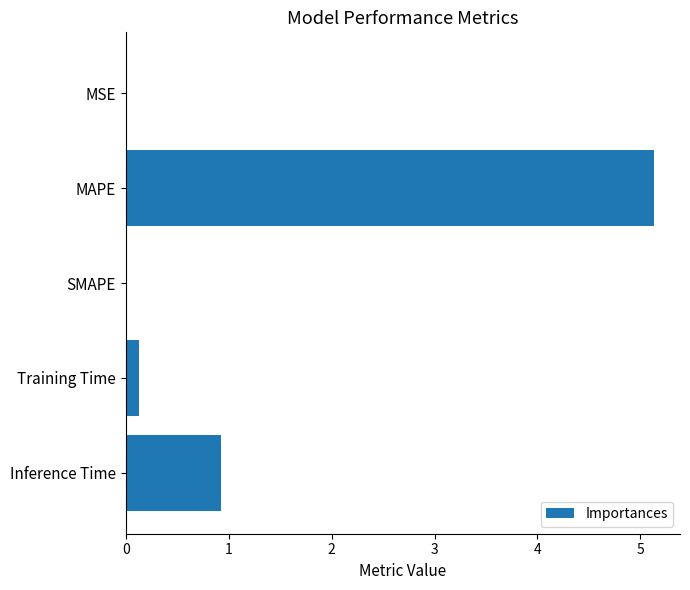

What is the sum of all values?

6.2